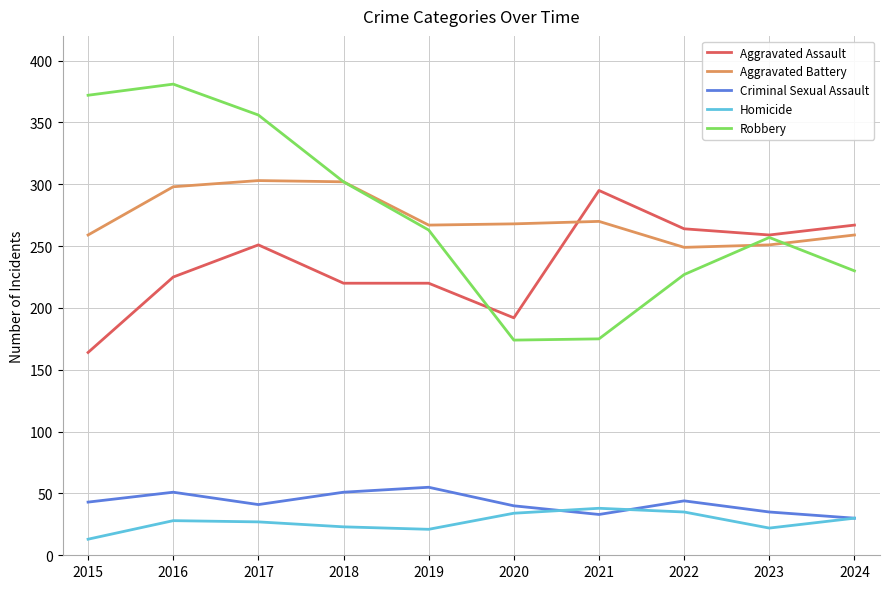

Which series has the largest range (max minus min)?

Robbery